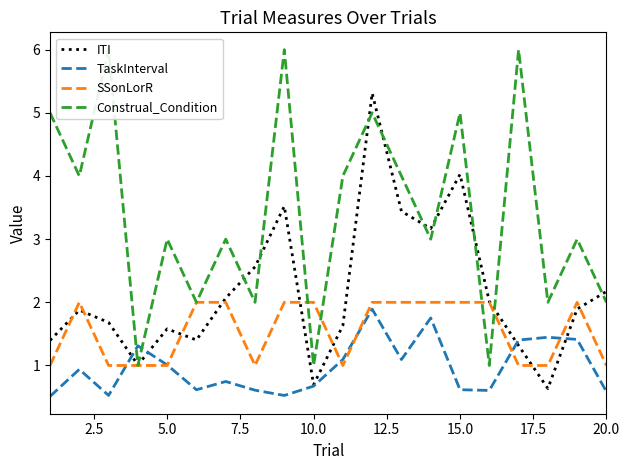

Is it true that ITI equals 0.7 at 10.0?

True